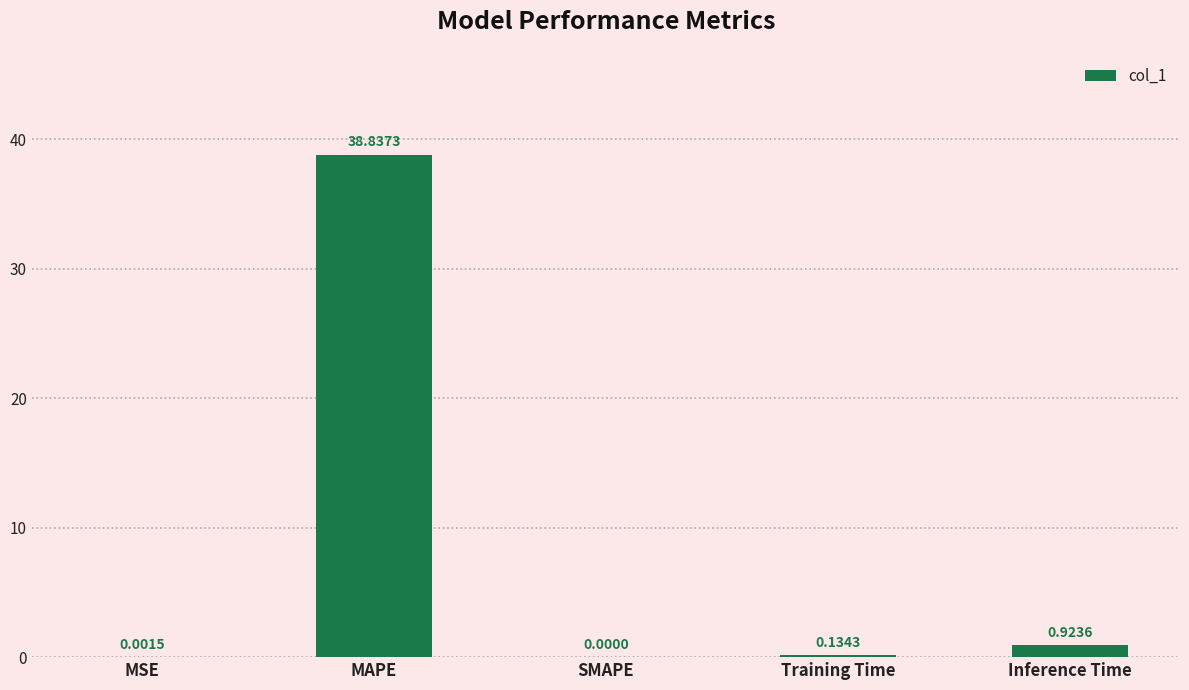

Which label corresponds to the largest value in the chart?

MAPE